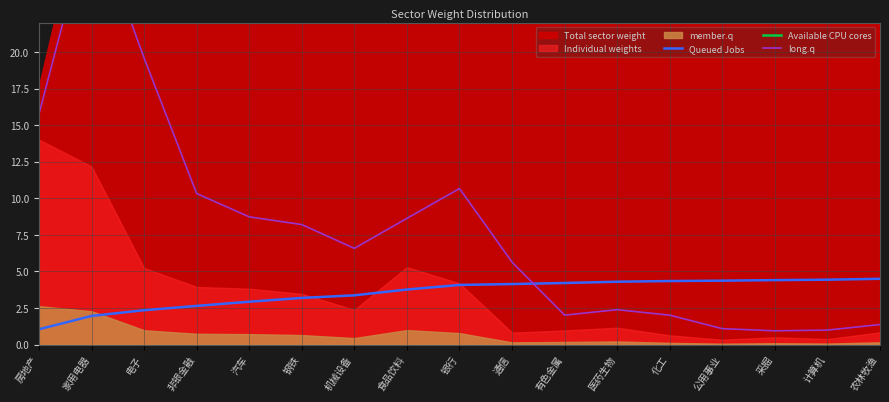

The value of Available CPU cores at 公用事业 is 84.7. True or false?

False